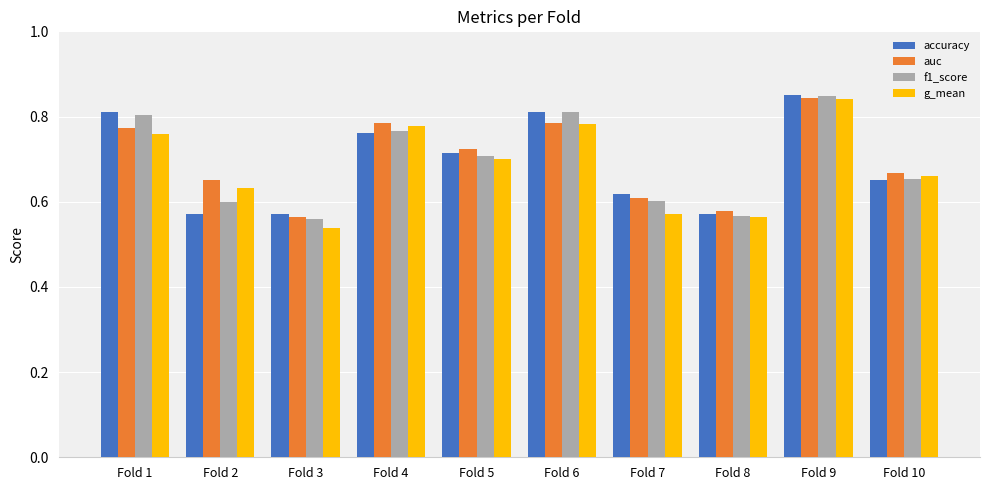

The auc series shows 0.6 at Fold 8. True or false?

True